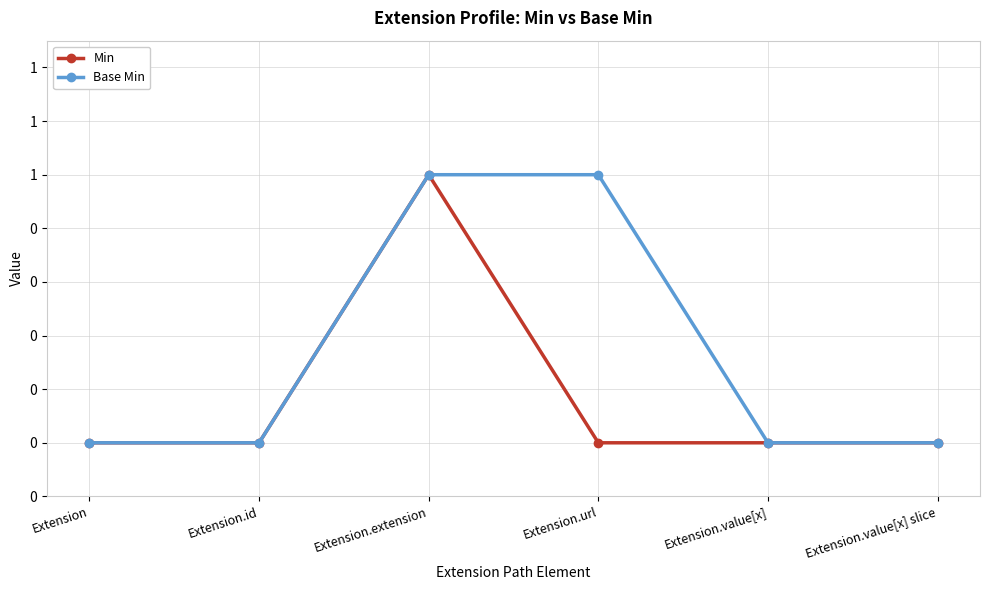

Reading right to left, what are all the values shown in this chart?

Min: 0	0	0	1	0	0
Base Min: 0	0	1	1	0	0